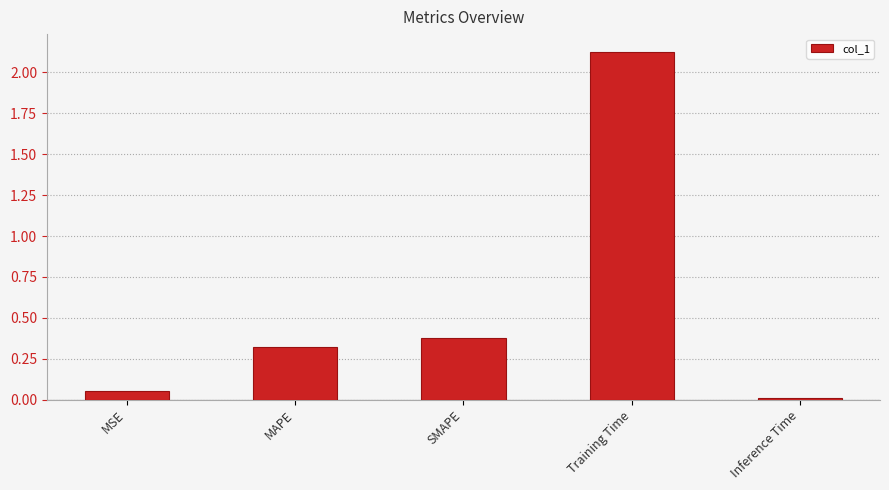

Where is the data nearest to the value 1?

SMAPE